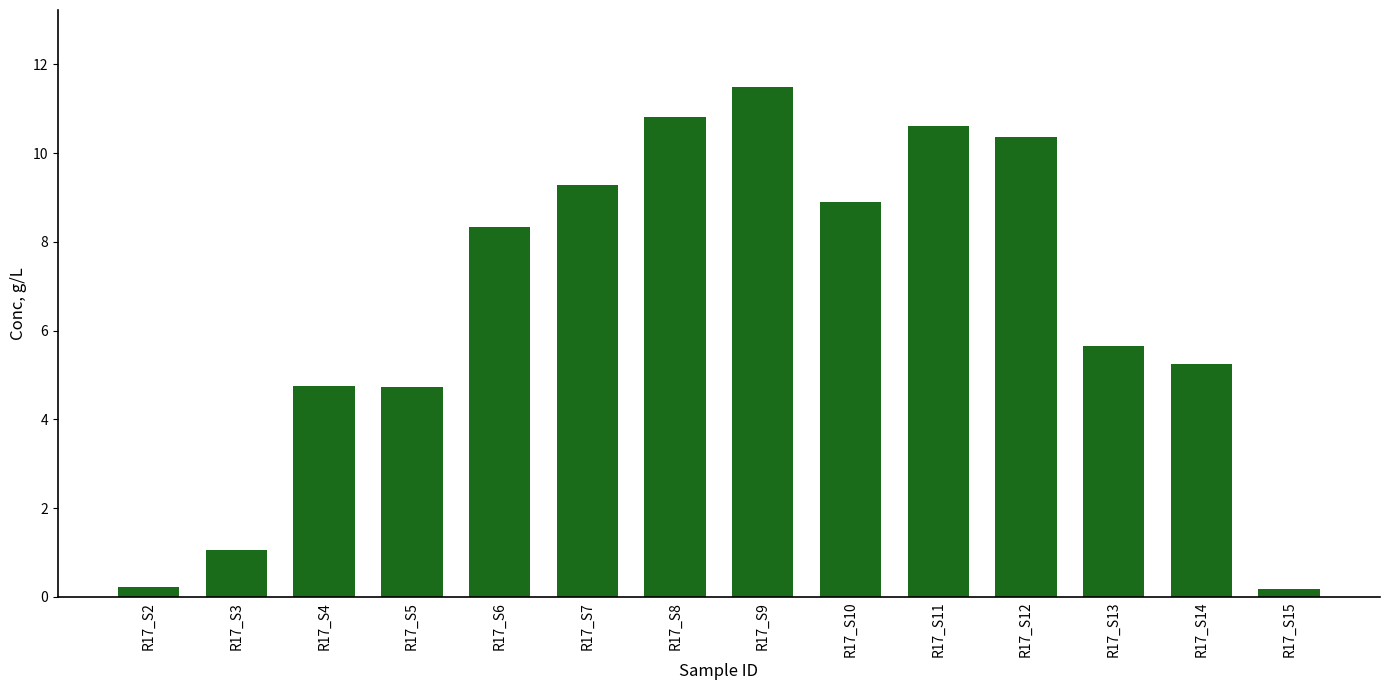

Which label corresponds to the largest value in the chart?

R17_S9